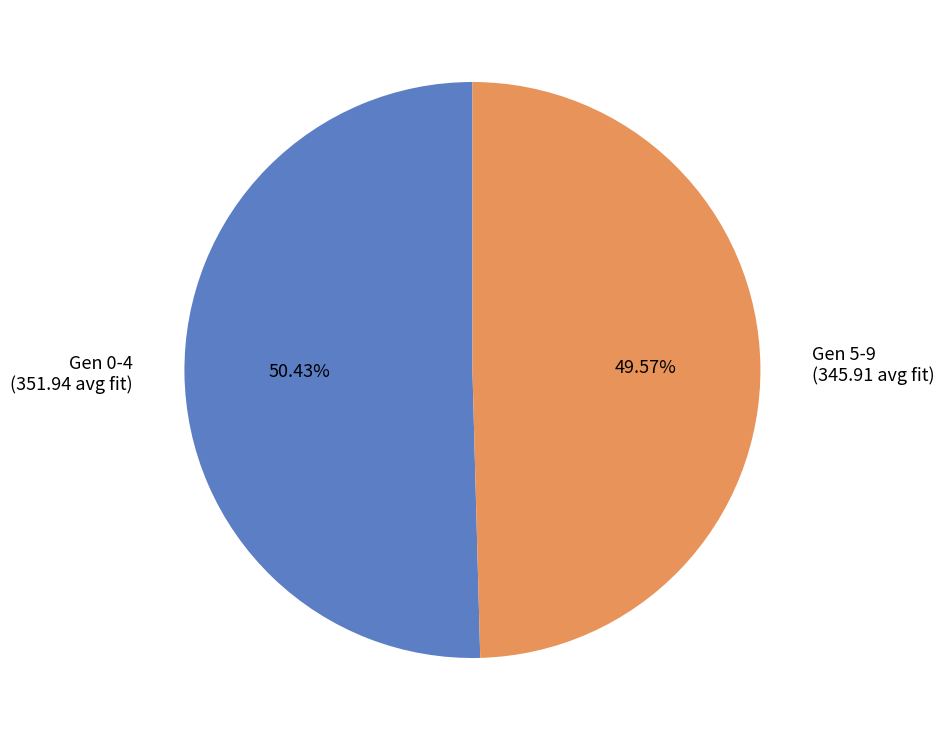

How many segments does this pie chart have?

2